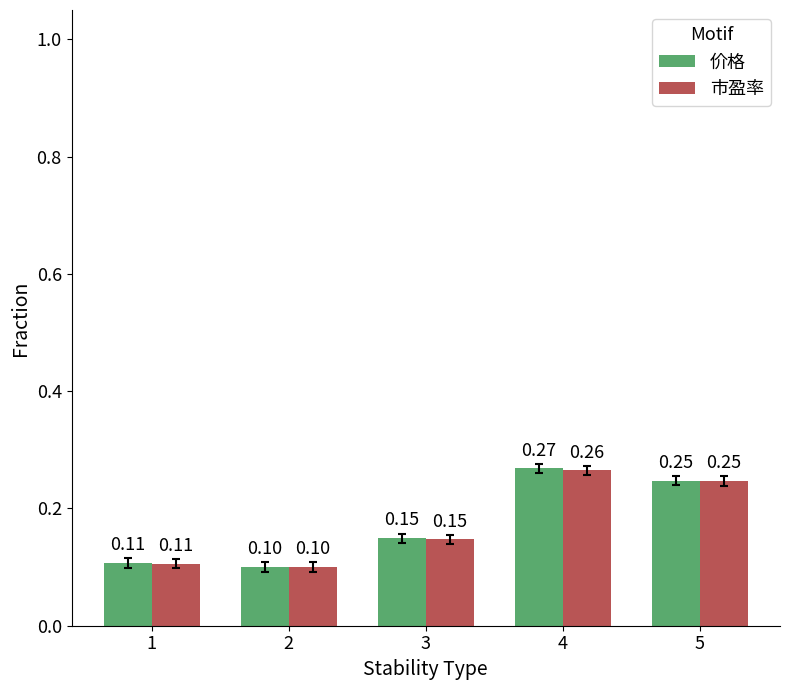

Rank the series by their maximum value, from highest to lowest.

价格, 市盈率